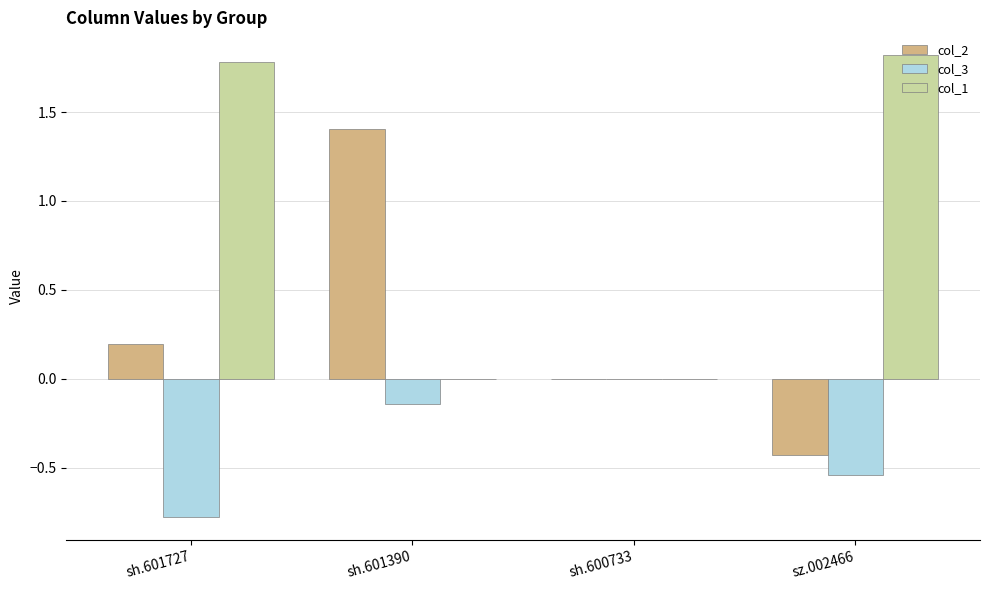

Count the number of categories in the chart.

4